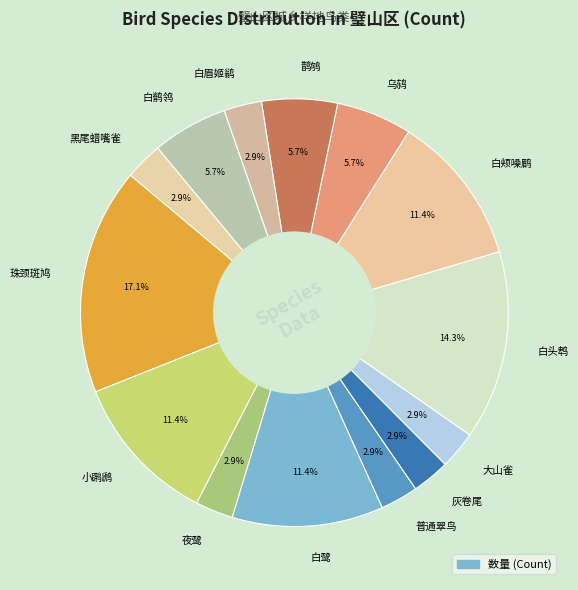

Is there a majority slice in this chart?

No